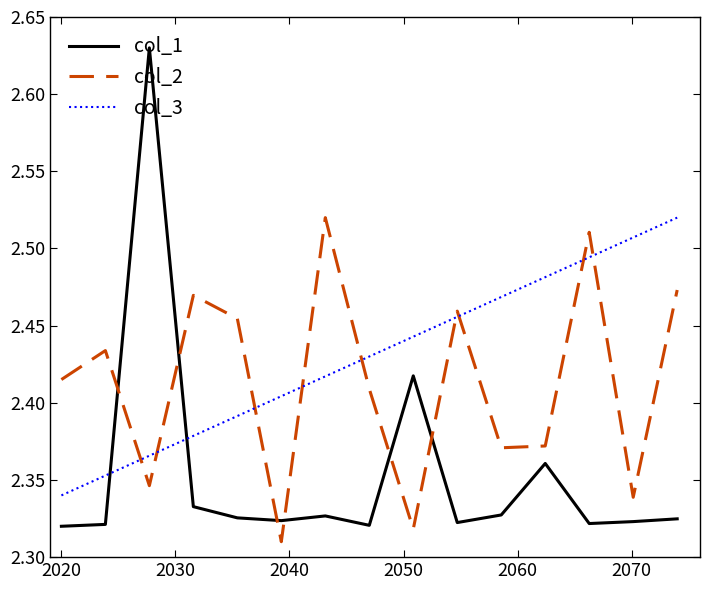

List the series in order of their overall mean, highest first.

col_3, col_2, col_1